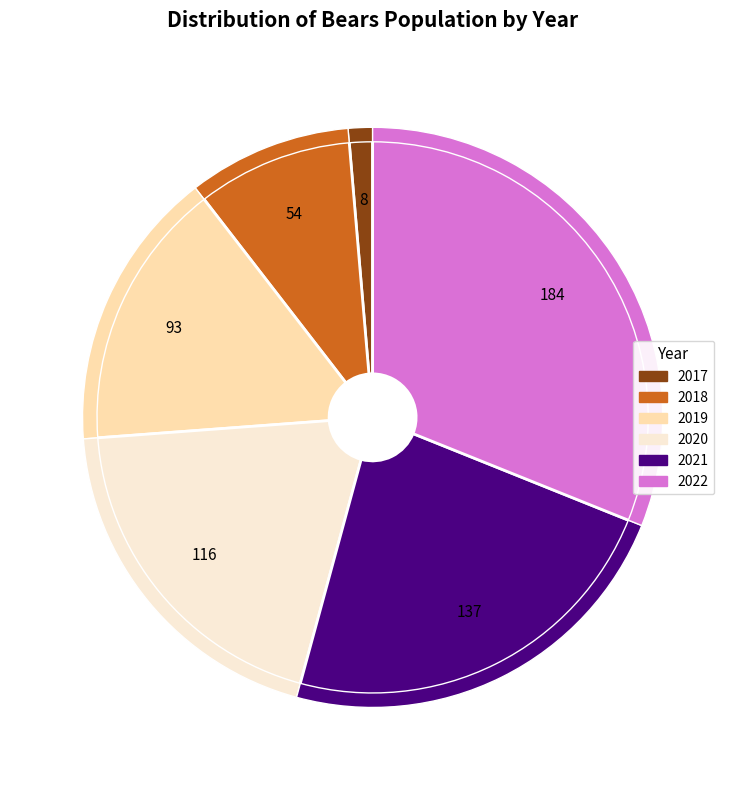

Which slice is the largest?

2022